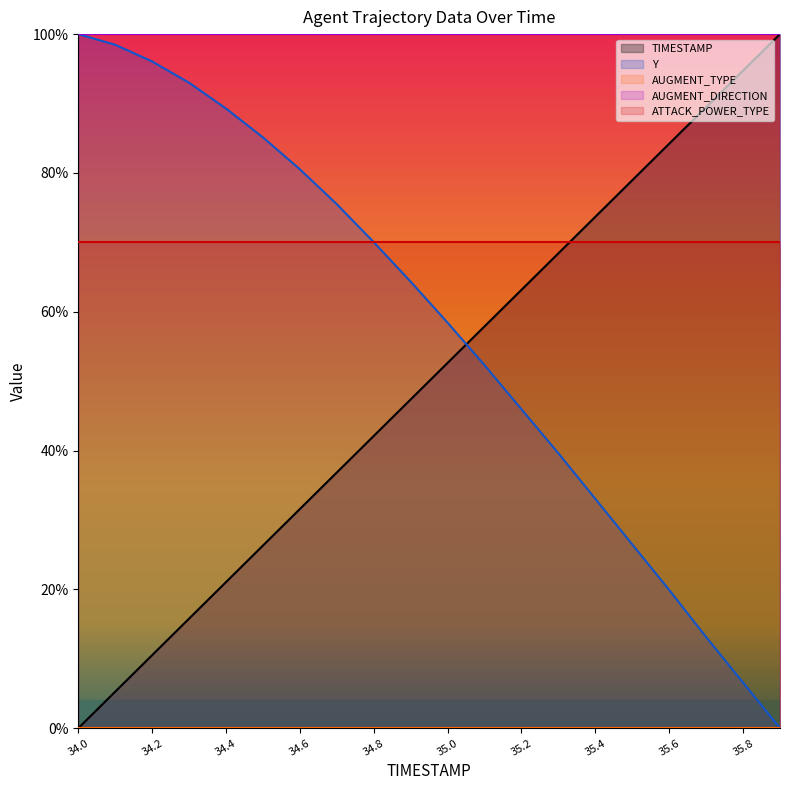

True or false: AUGMENT_TYPE and AUGMENT_DIRECTION cross at least once.

False